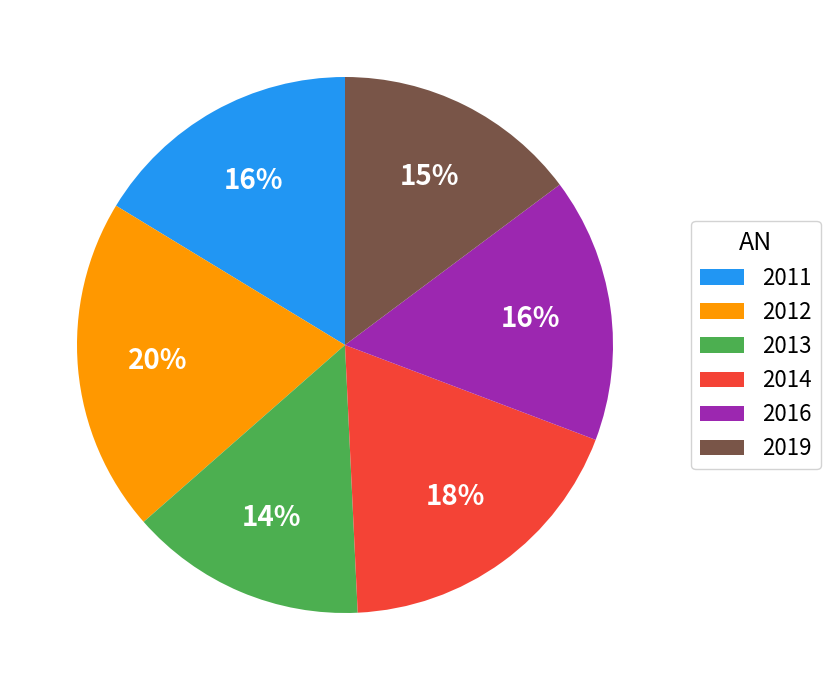

Is the sum of 2011 and 2012 greater than half?

No